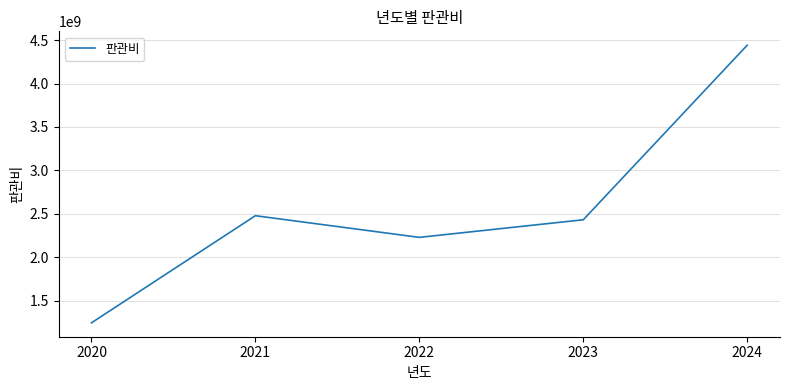

What is the ratio of the value at 2020 to the value at 2024?

0.3